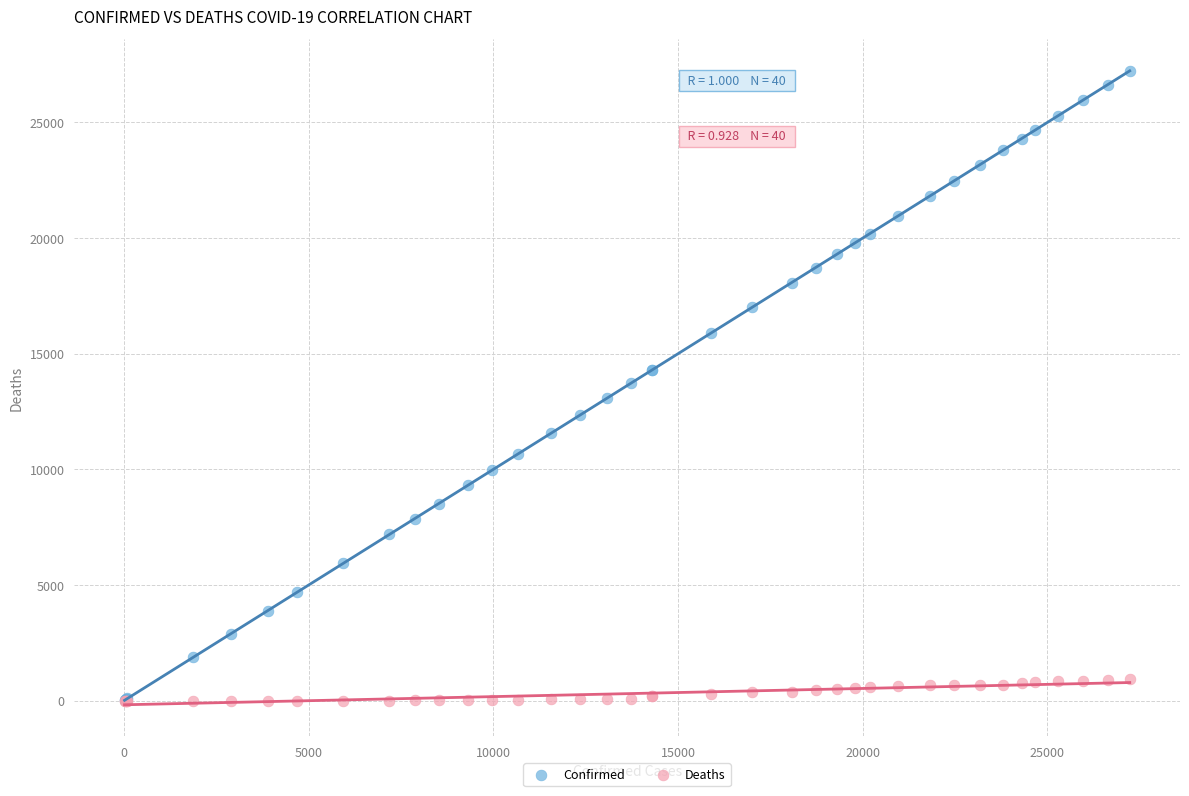

What are all the series names shown in the legend?

Confirmed, Deaths